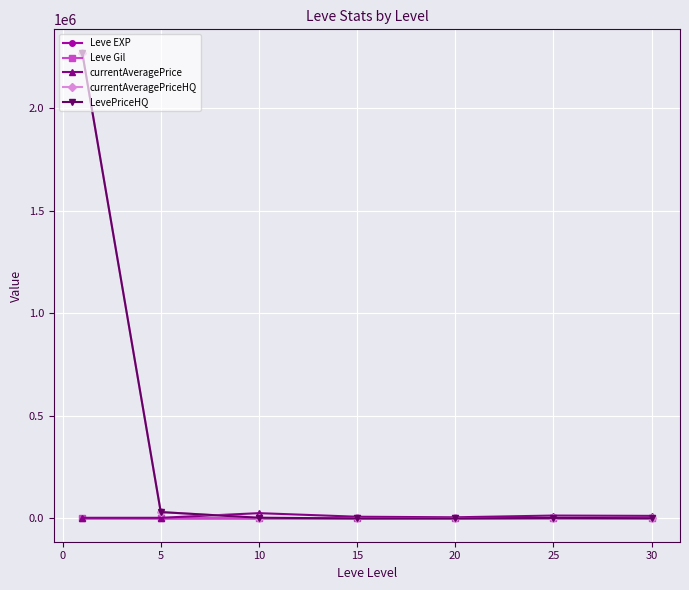

At how many categories does at least one series exceed 326234?

1